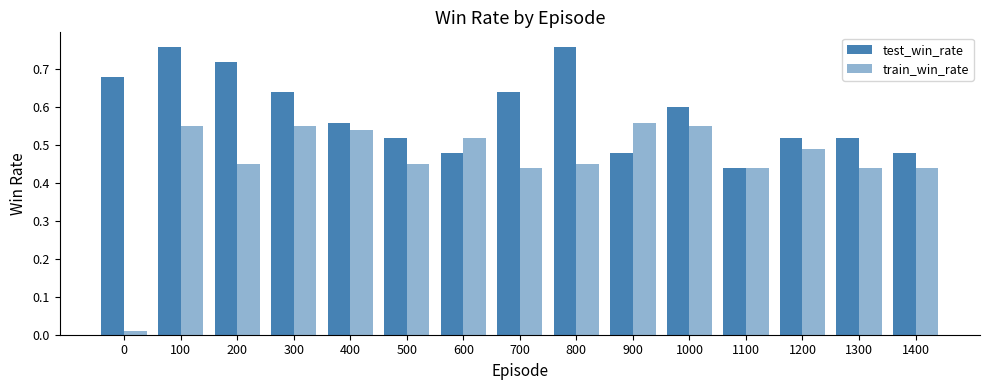

What is the spread (max minus min) of values at 800?

0.3